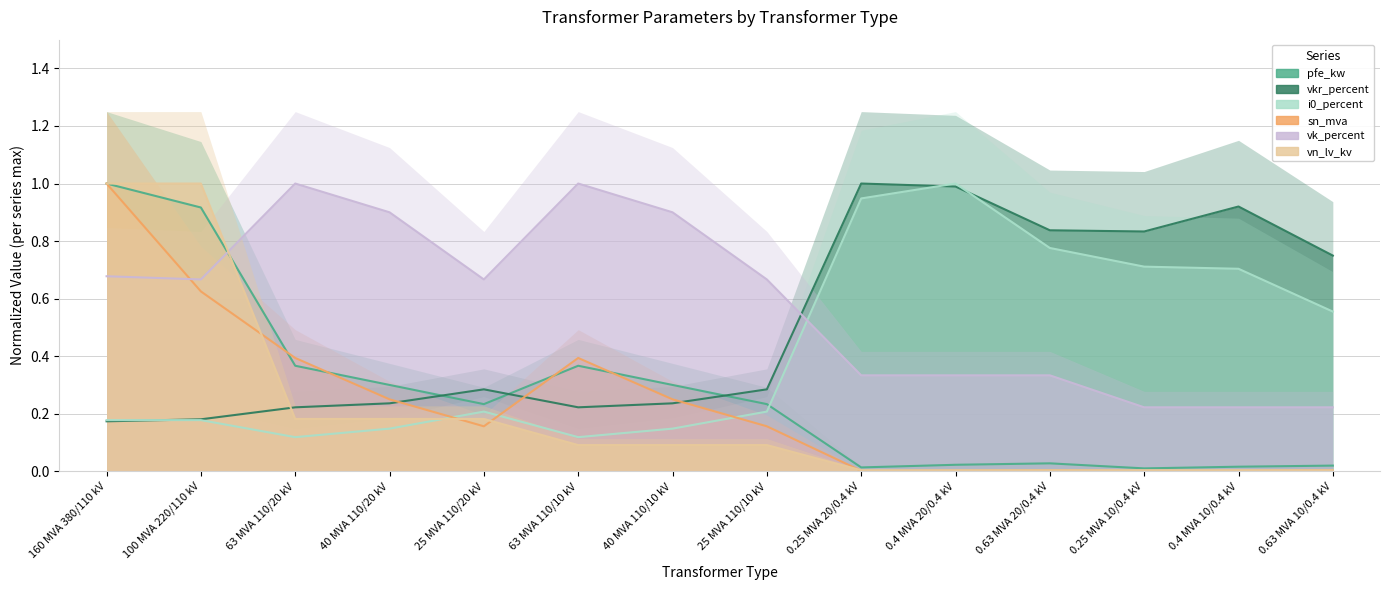

Which series has the largest total across all categories?

vk_percent